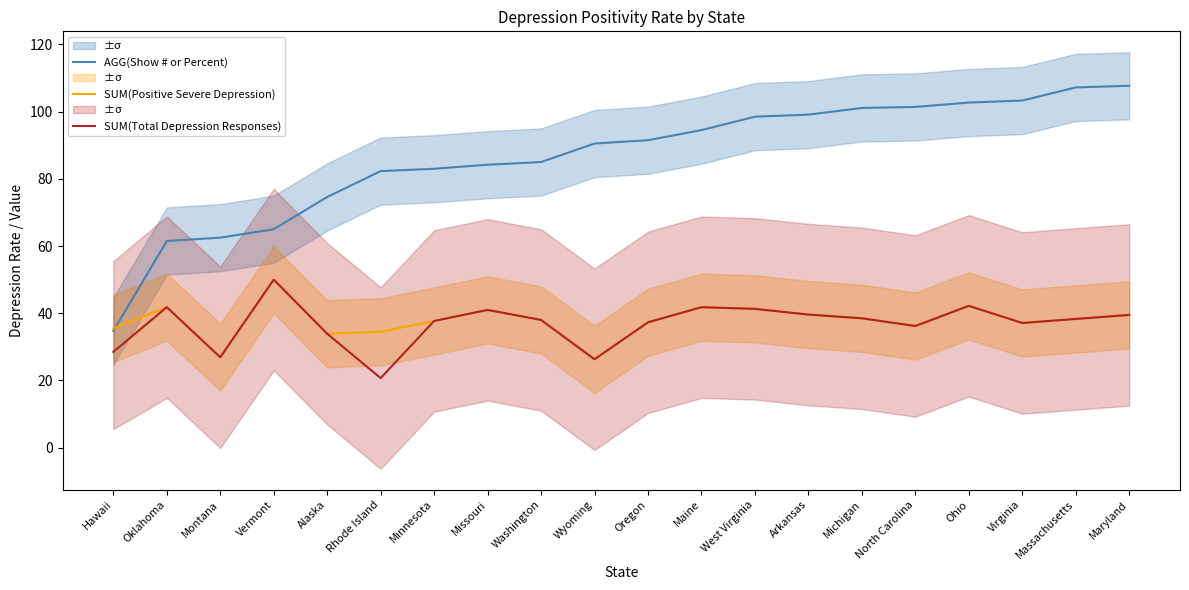

Is this an area chart (filled region under the line)?

No